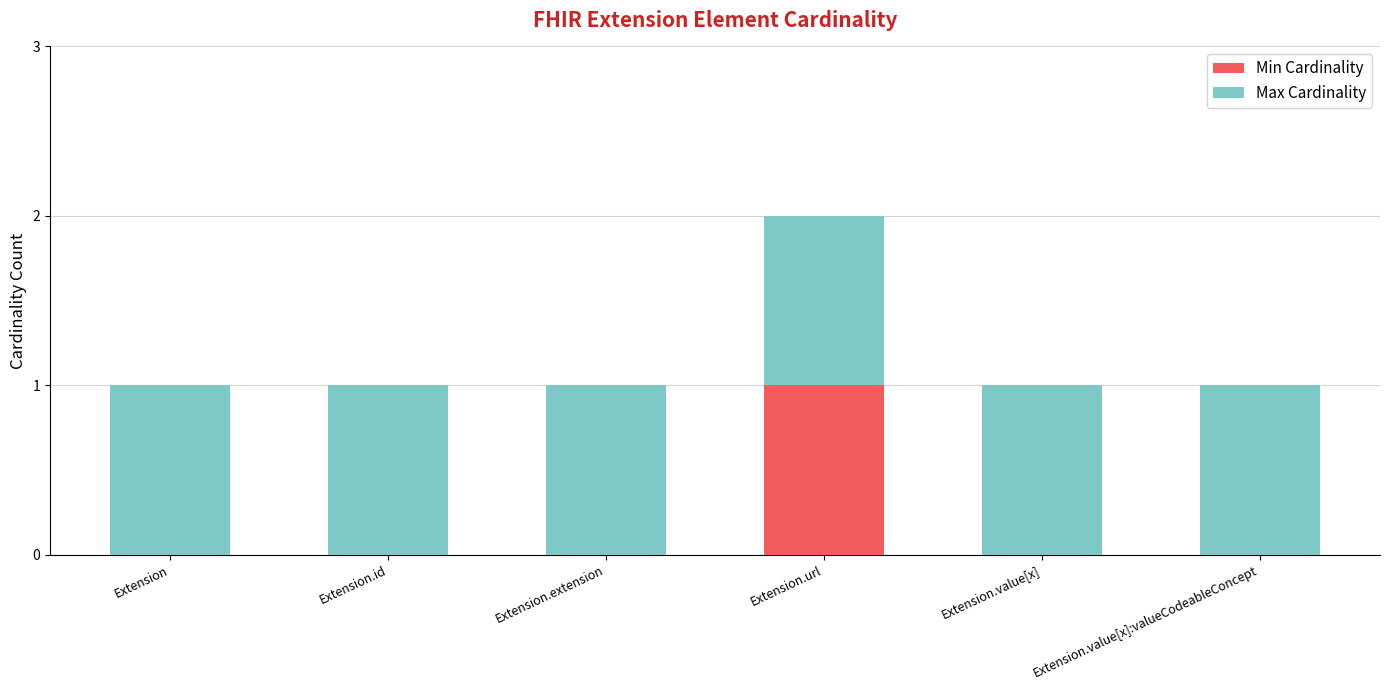

Are the bars horizontal?

No